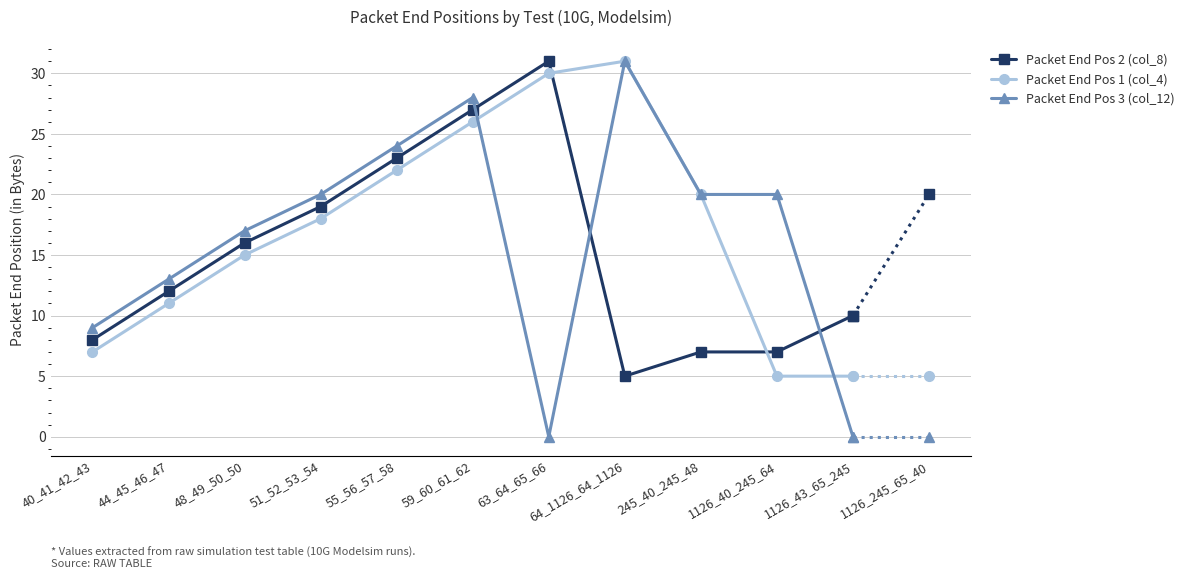

Reading right to left, what are all the values shown in this chart?

Packet End Pos 2 (col_8): 1126_43_65_245=10	1126_40_245_64=7	245_40_245_48=7	64_1126_64_1126=5	63_64_65_66=31	59_60_61_62=27	55_56_57_58=23	51_52_53_54=19	48_49_50_50=16	44_45_46_47=12	40_41_42_43=8
Packet End Pos 1 (col_4): 1126_43_65_245=5	1126_40_245_64=5	245_40_245_48=20	64_1126_64_1126=31	63_64_65_66=30	59_60_61_62=26	55_56_57_58=22	51_52_53_54=18	48_49_50_50=15	44_45_46_47=11	40_41_42_43=7
Packet End Pos 3 (col_12): 1126_43_65_245=0	1126_40_245_64=20	245_40_245_48=20	64_1126_64_1126=31	63_64_65_66=0	59_60_61_62=28	55_56_57_58=24	51_52_53_54=20	48_49_50_50=17	44_45_46_47=13	40_41_42_43=9